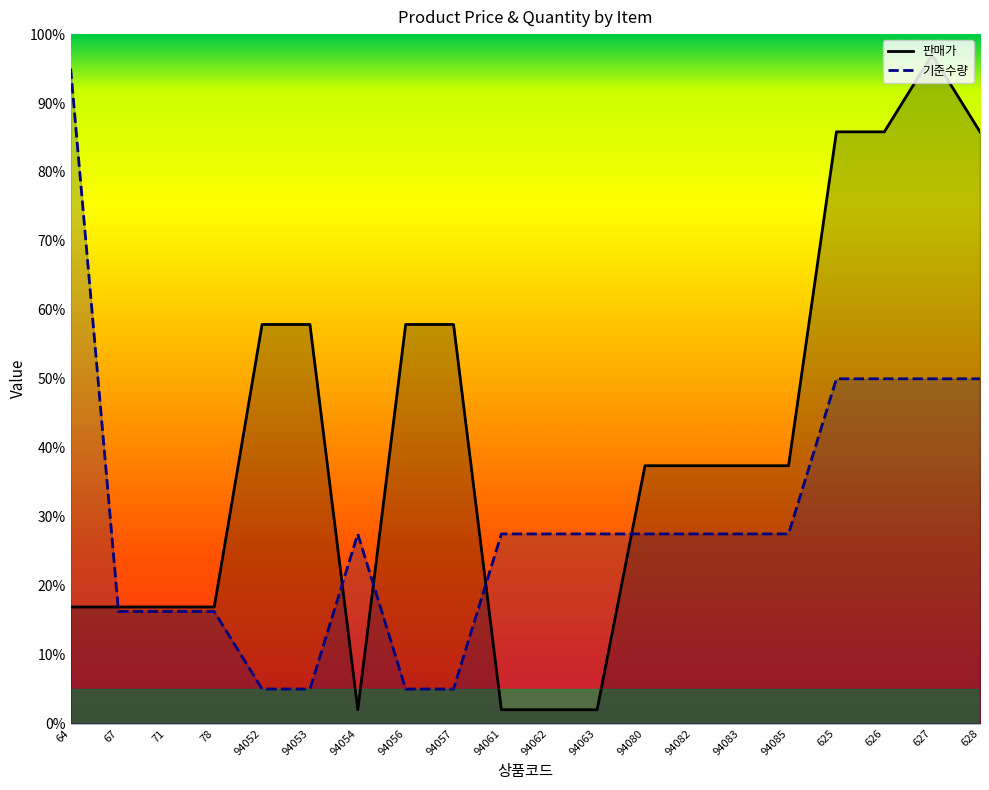

Does the chart have visible grid lines?

No